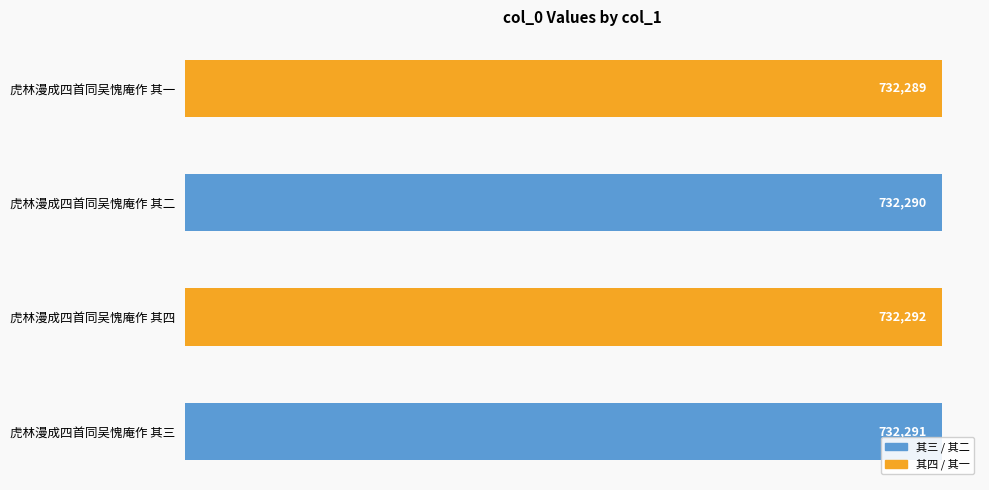

List the labels in order of value, largest first.

虎林漫成四首同吴愧庵作 其四, 虎林漫成四首同吴愧庵作 其三, 虎林漫成四首同吴愧庵作 其二, 虎林漫成四首同吴愧庵作 其一